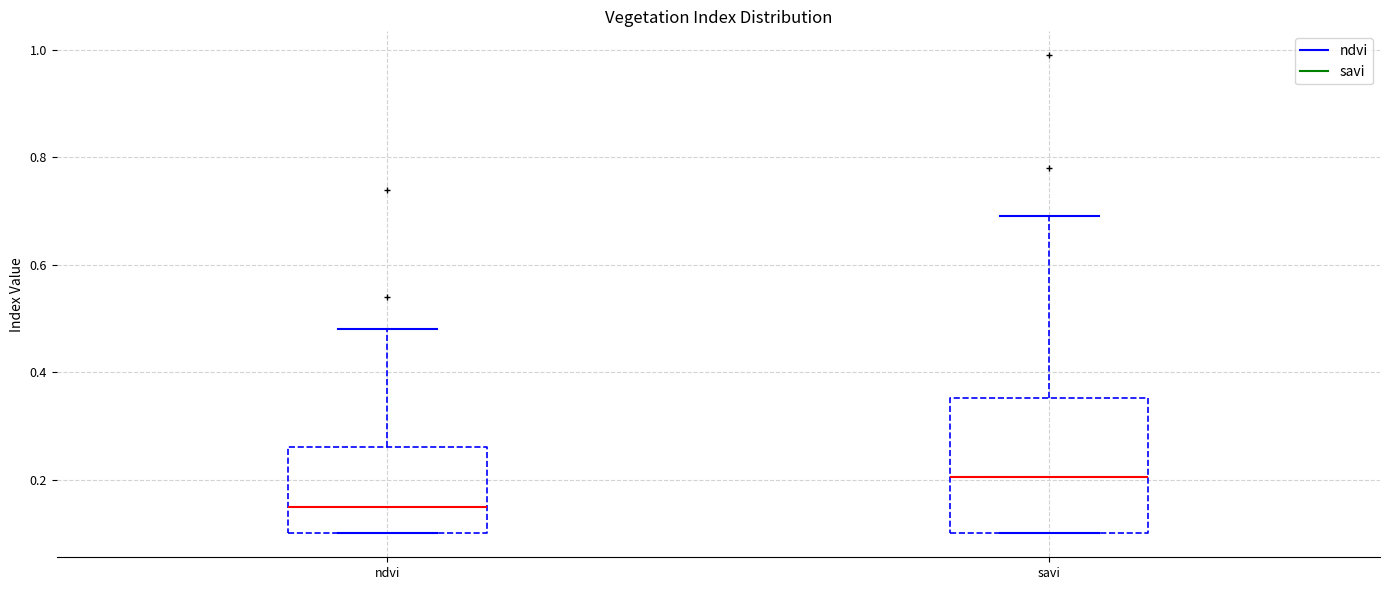

Reading left to right, read every box against the y-axis: the position of its median line, the range the box covers, and the ends of its whiskers. The values are not printed on the chart, so give them approximately, as read against the axis.

ndvi: median 0.16, box 0.10 to 0.26, whiskers 0.10 to 0.48
savi: median 0.20, box 0.10 to 0.36, whiskers 0.10 to 0.70